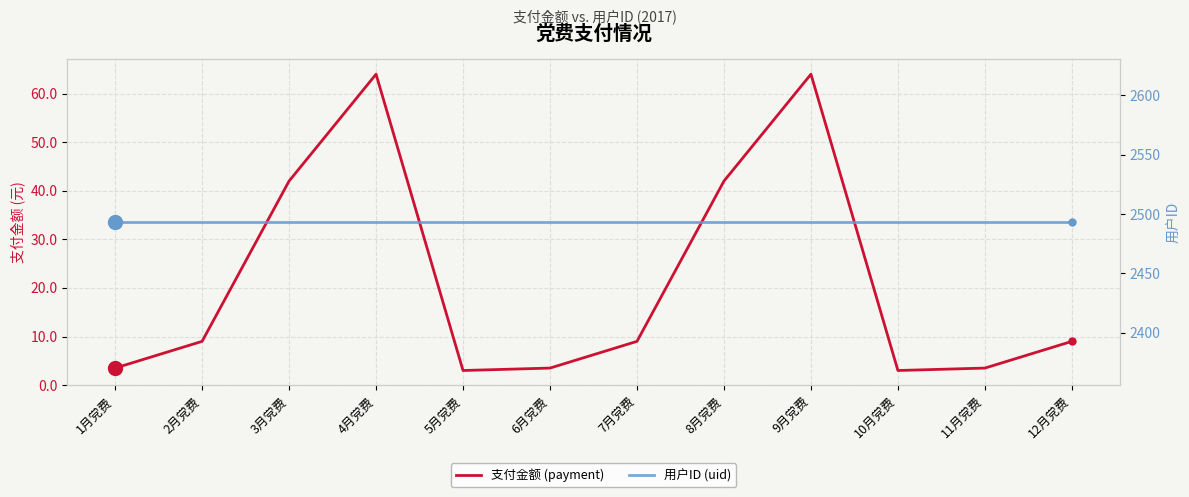

How many categories are shown in the chart?

12